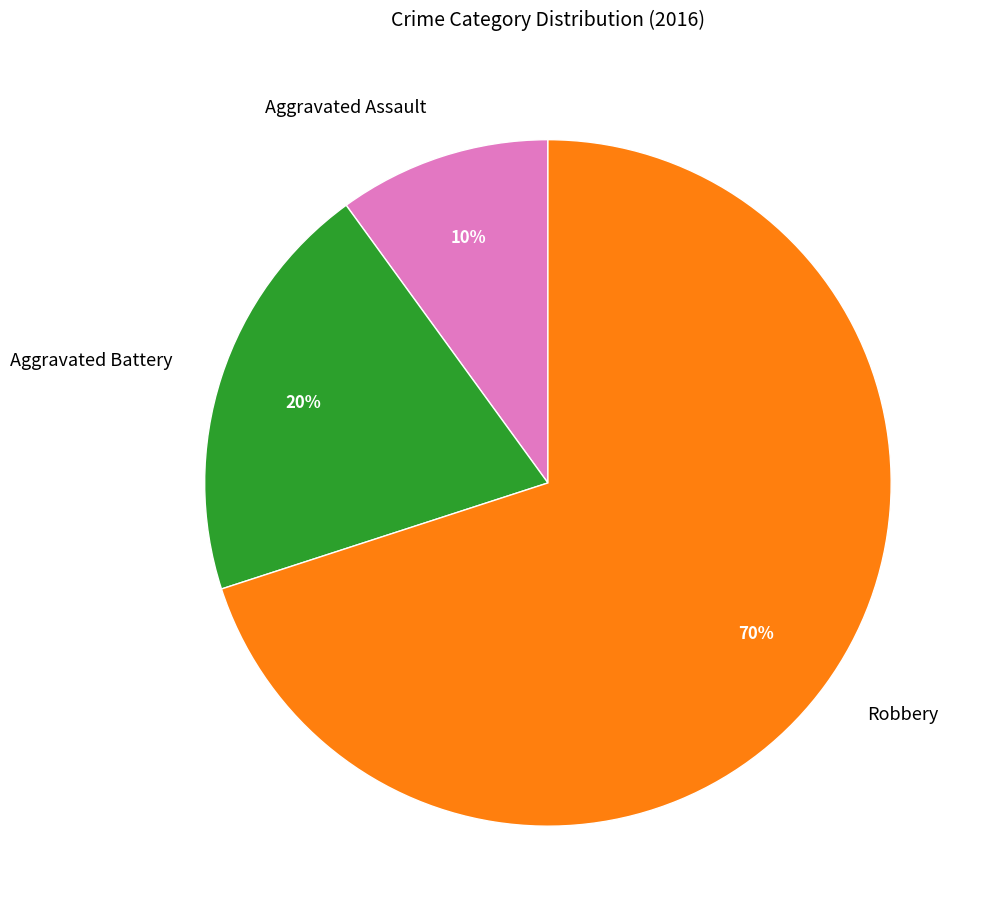

What percentage is the Aggravated Battery slice, to the nearest percent?

20%